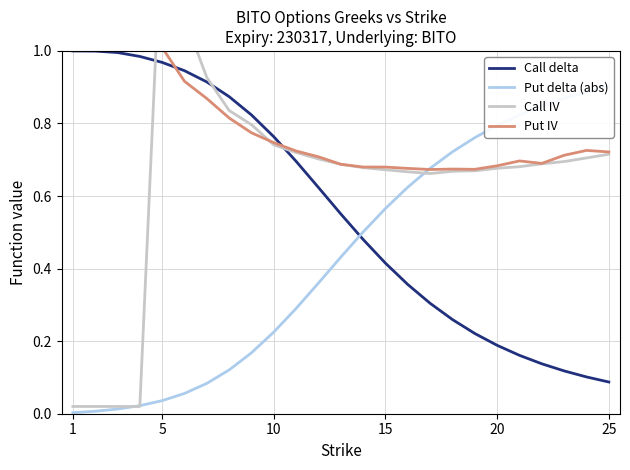

Is it true that Put IV equals 0.7 at 15?

True